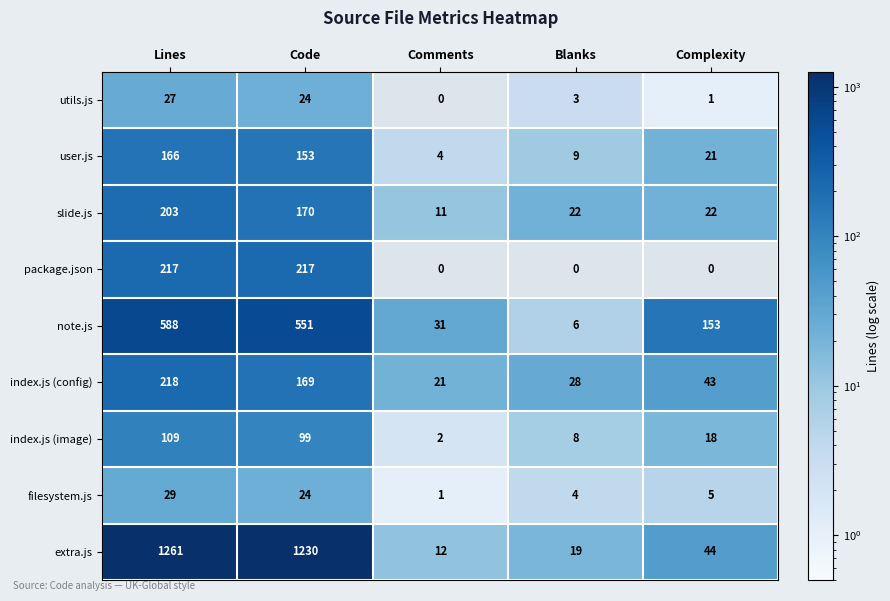

Is it true that slide.js equals 292 at Lines?

False